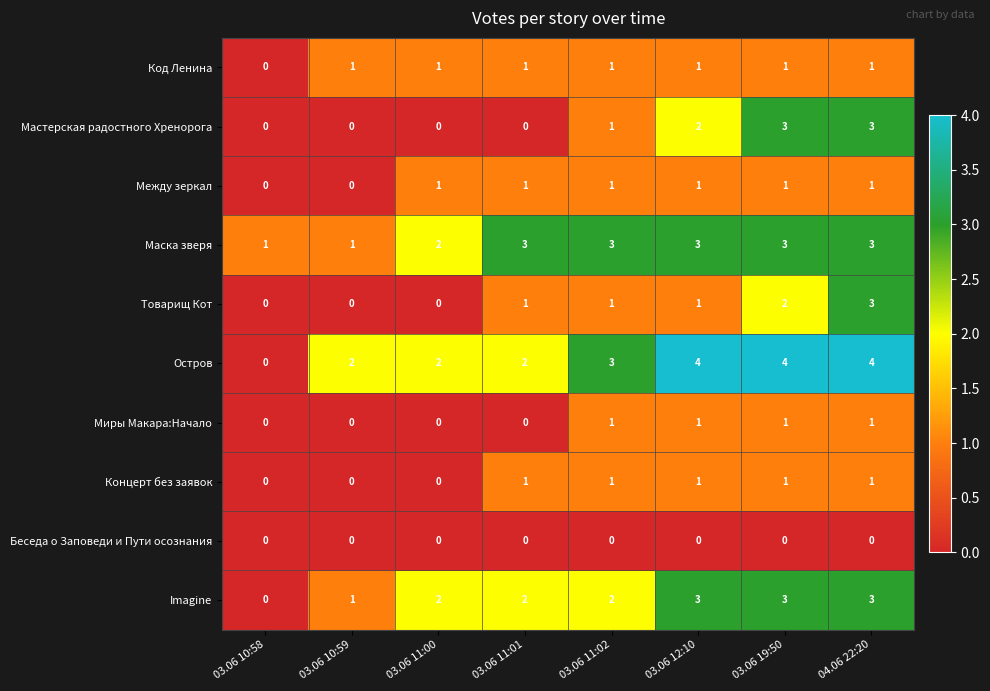

True or false: Imagine has a value of 2 at 03.06 10:59.

False